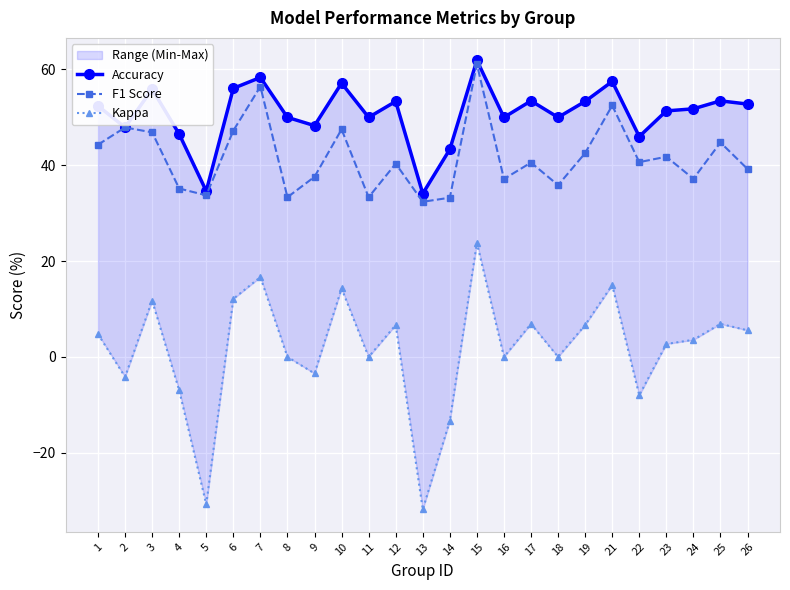

Count the number of categories in the chart.

25